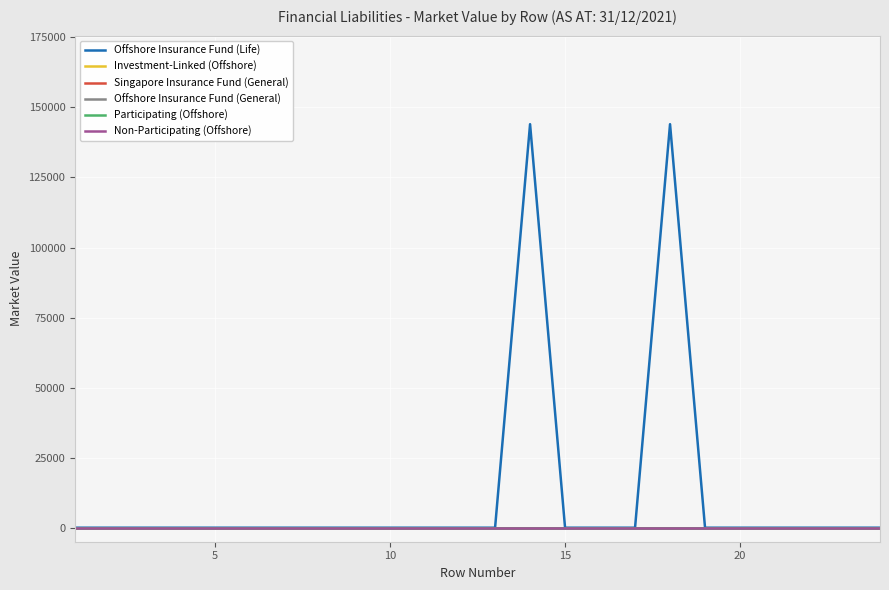

Does the chart display data point markers on the line(s)?

No